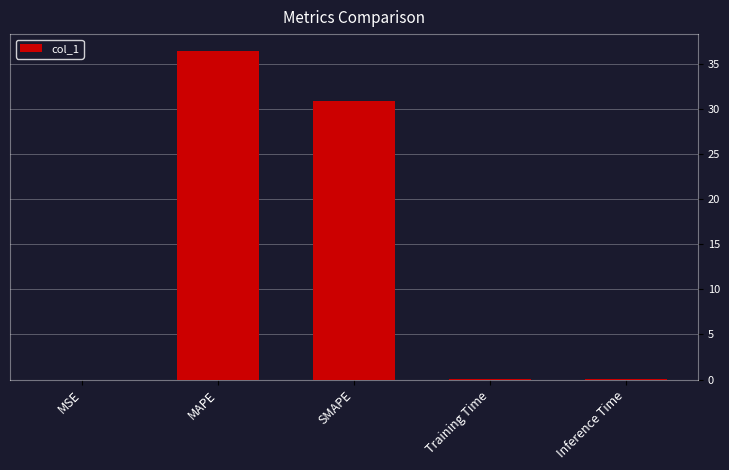

The chart shows a value of 30.8 at SMAPE. True or false?

True